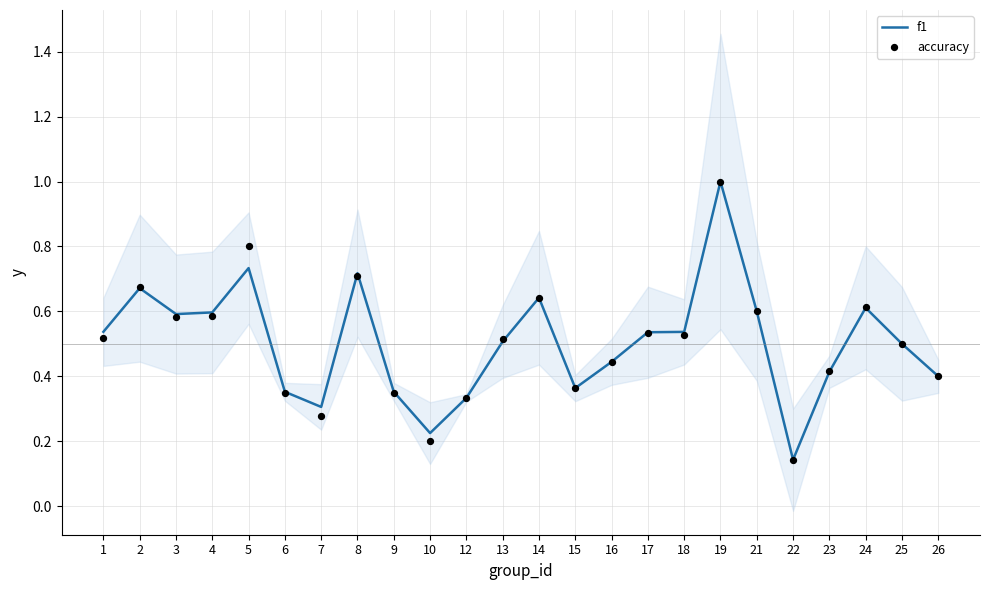

Which series has the largest total across all categories?

f1